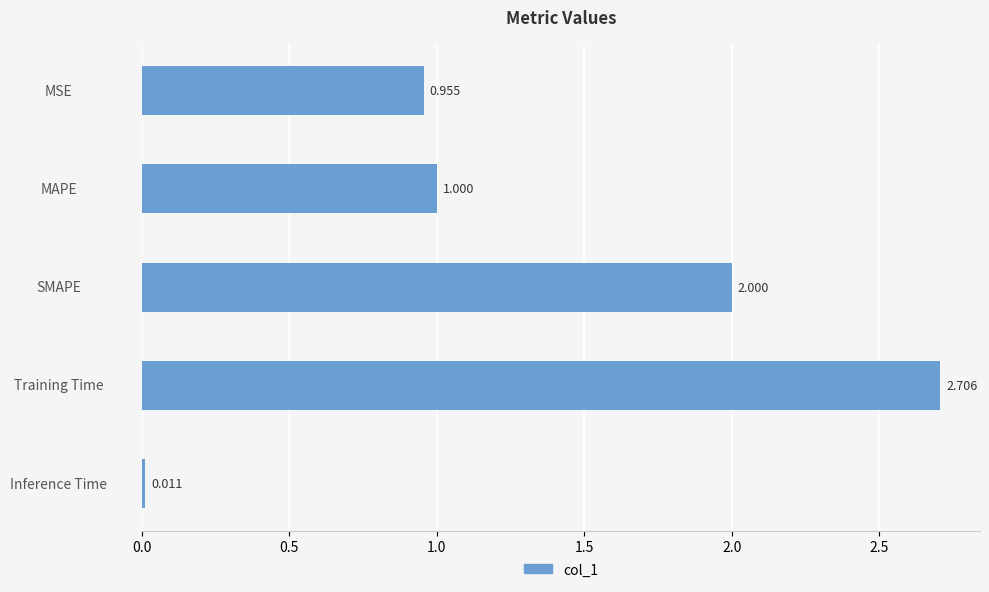

List the labels in order of value, smallest first.

Inference Time, MSE, MAPE, SMAPE, Training Time